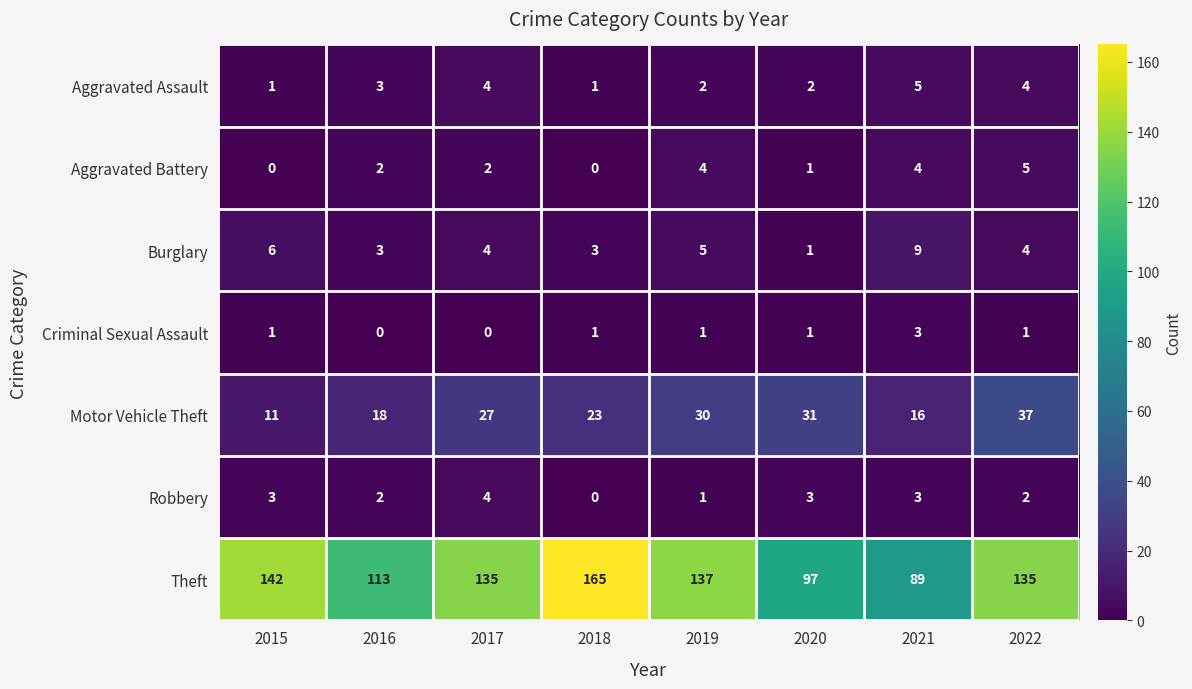

Which series has the widest spread of values?

Theft